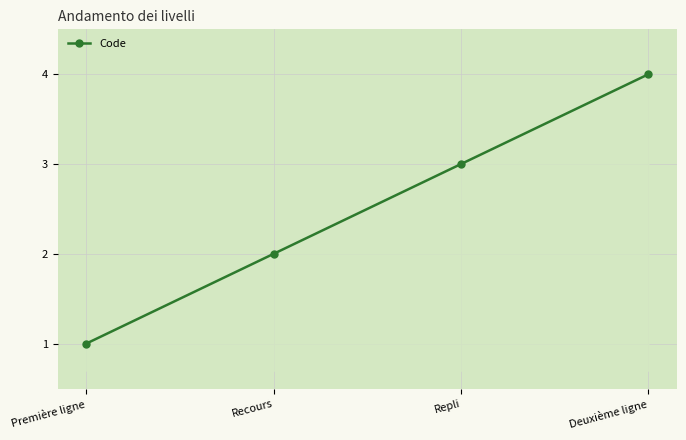

Rank the categories by value from highest to lowest.

Deuxième ligne, Repli, Recours, Première ligne